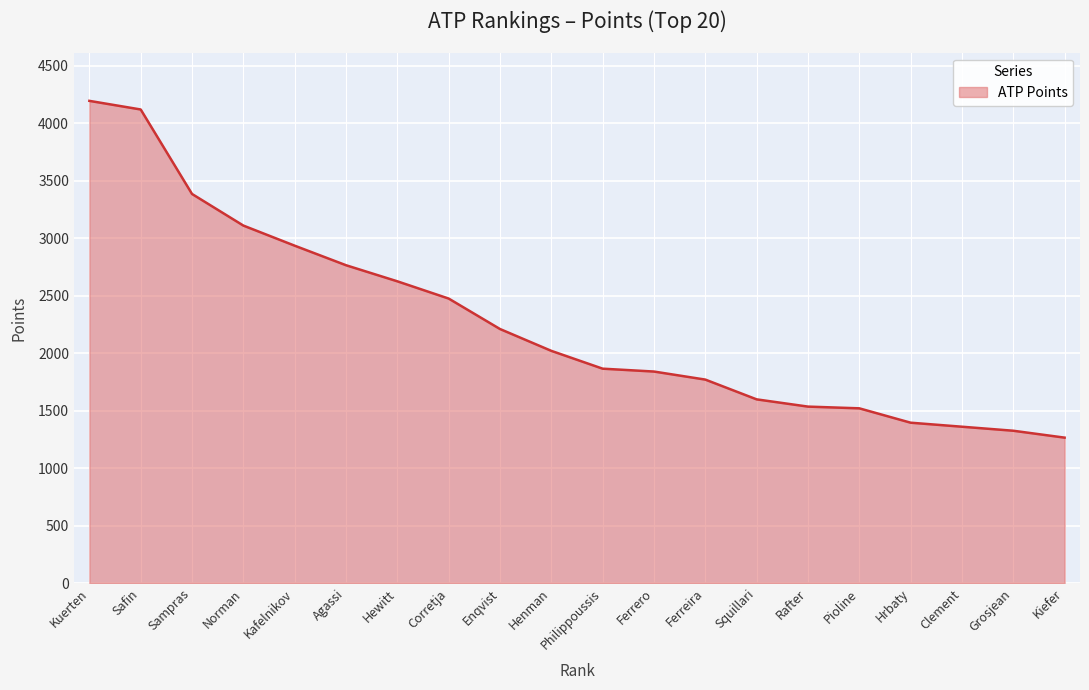

What is the difference between the values at Clement and Philippoussis?

505